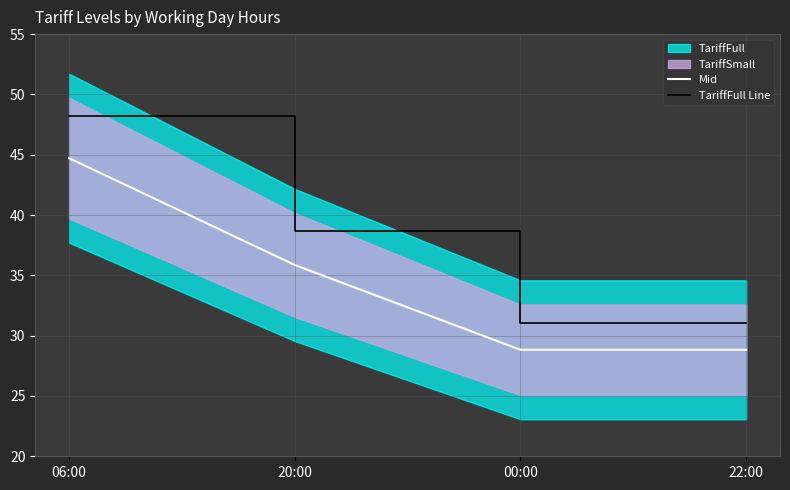

How many lines are shown in the chart?

2